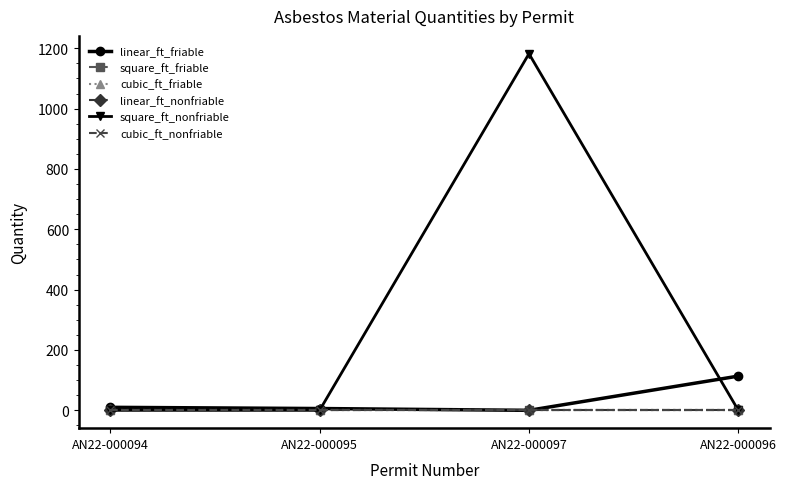

At how many categories does at least one series exceed 625?

1